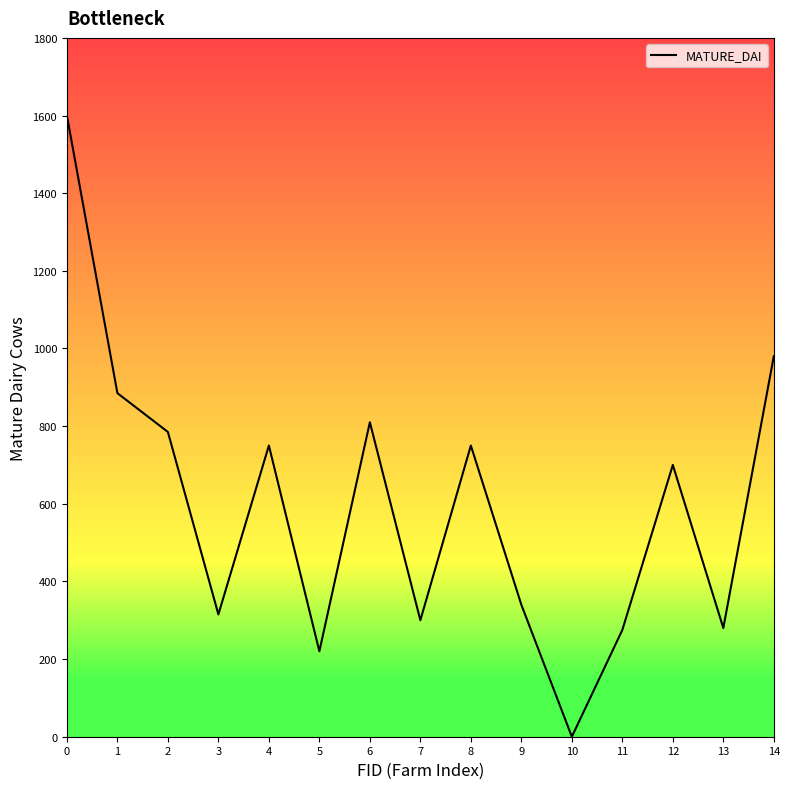

What is the maximum value shown in the chart?

1600